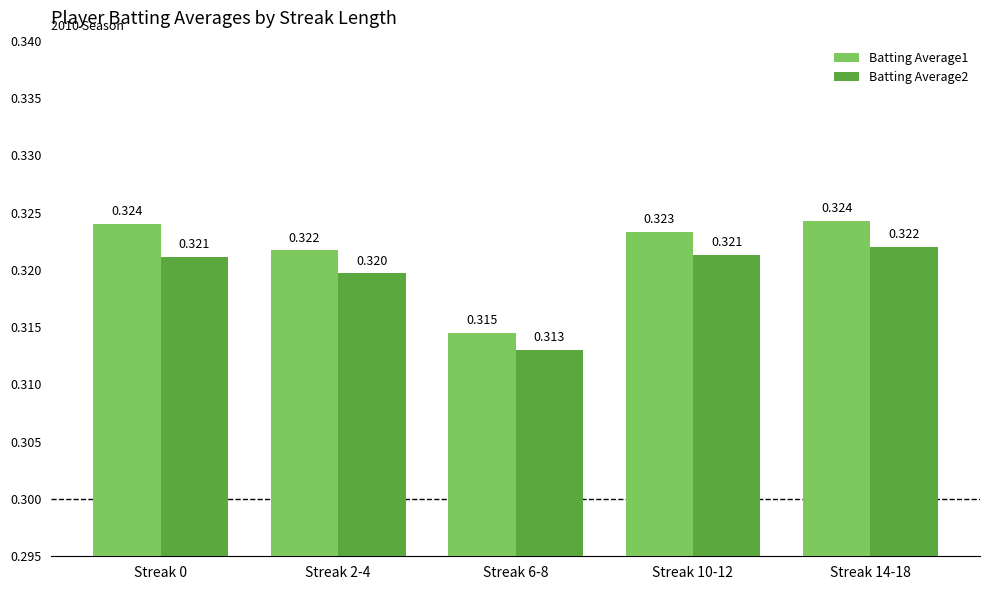

What position from the left is Streak 10-12?

4